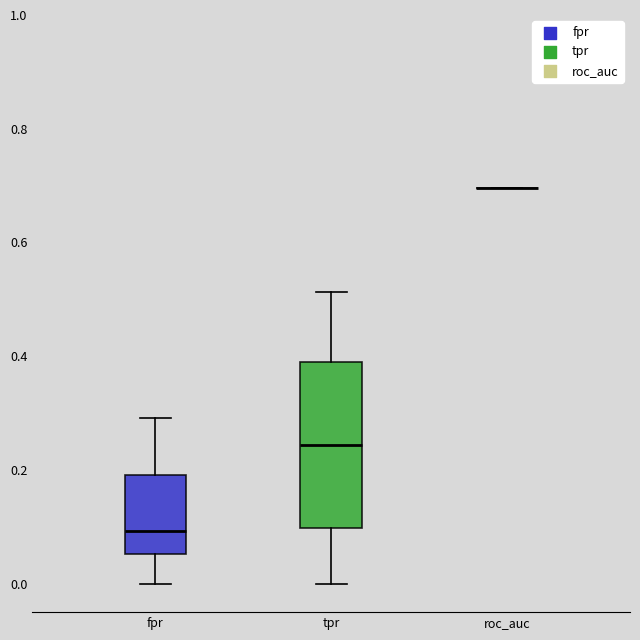

Reading left to right, transcribe this box plot: for each box, give where its median line is, the range the box spans, and where its two whiskers end, as read against the y-axis. The values are not printed on the chart, so give them approximately, as read against the axis.

fpr: median 0.10, box 0.06 to 0.20, whiskers 0.00 to 0.30
tpr: median 0.24, box 0.10 to 0.40, whiskers 0.00 to 0.52
roc_auc: box collapsed to a line at 0.70, whiskers 0.70 to 0.70